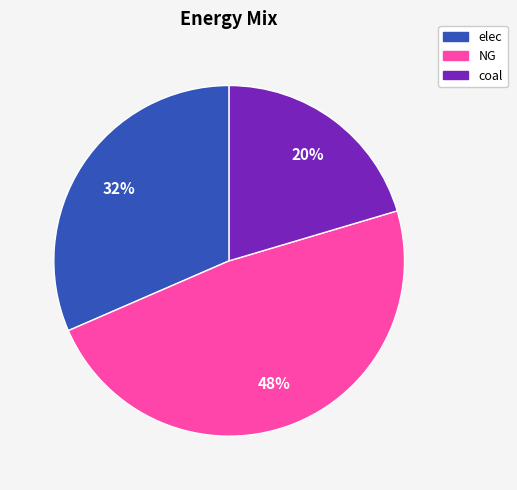

Is coal the majority of the pie?

No